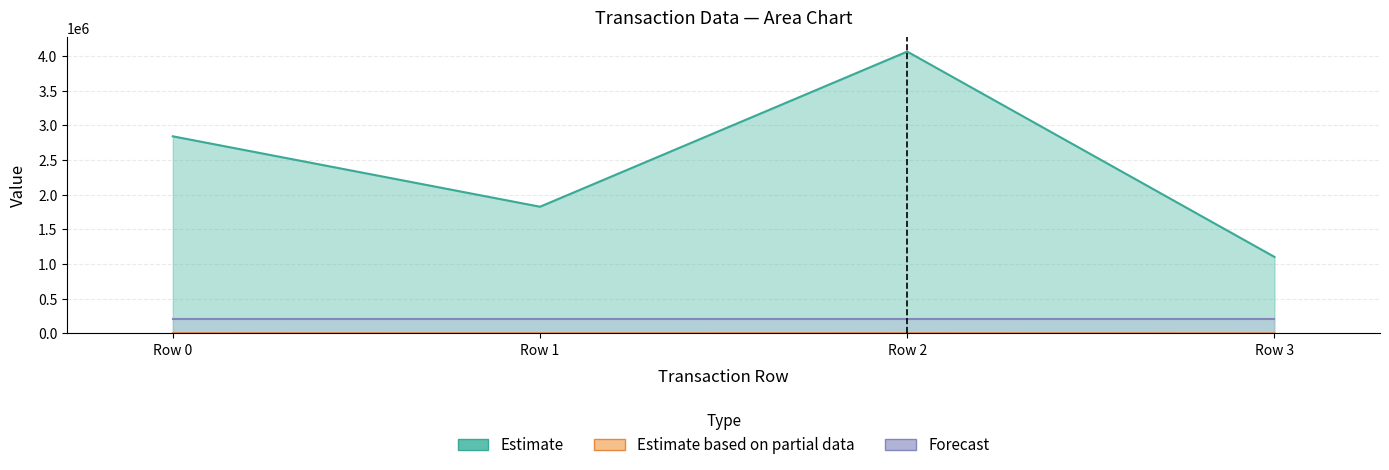

How many categories are shown in the chart?

4